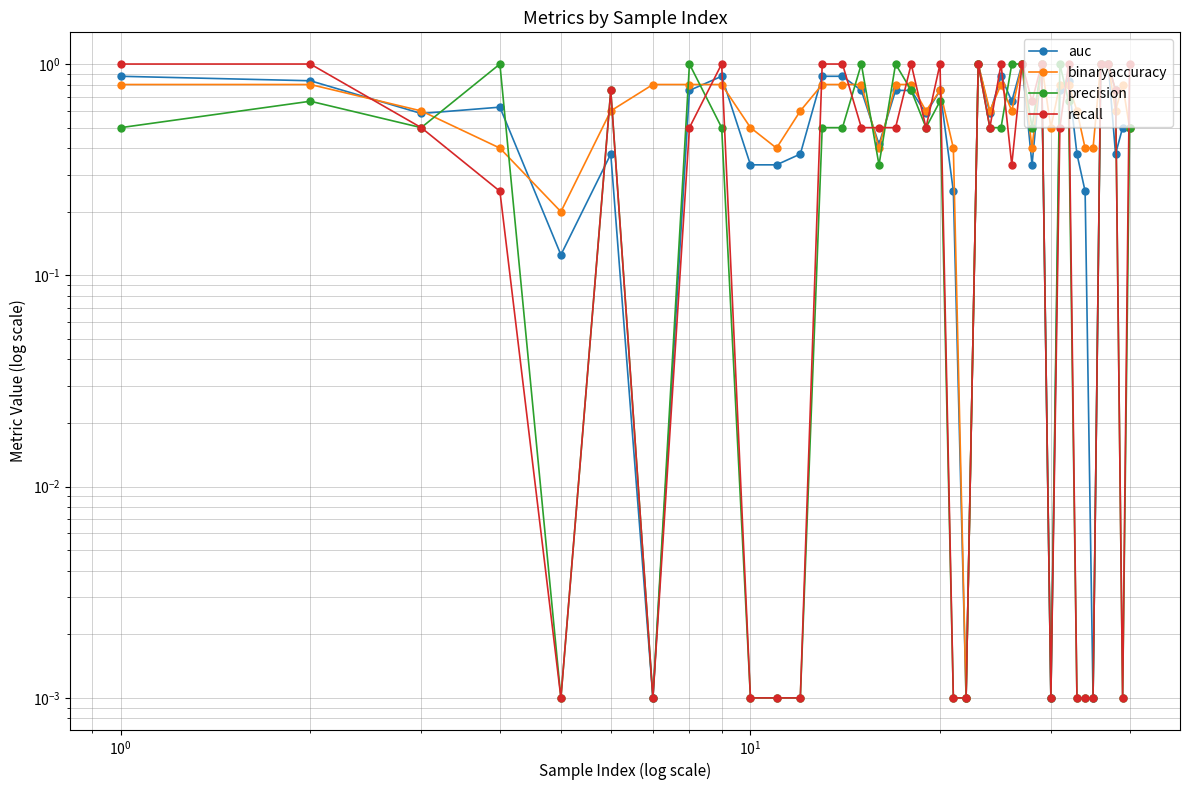

What is the maximum value shown in the chart?

1.0